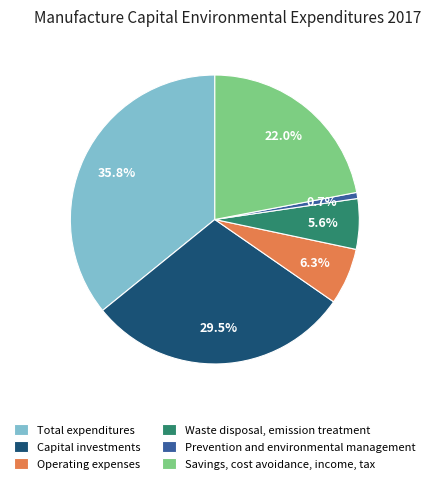

Which slice is the smallest?

Prevention and environmental management